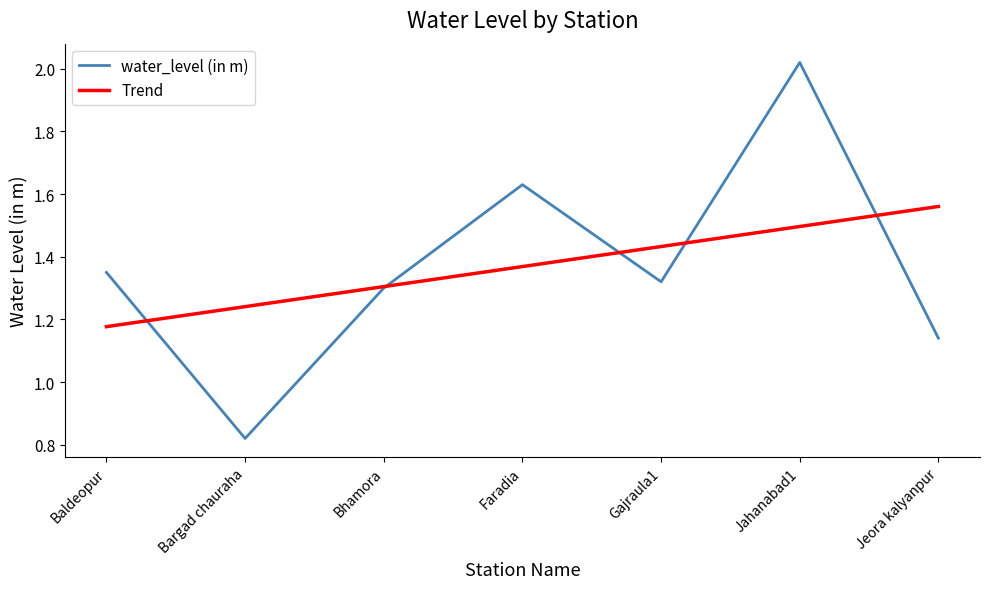

What are all the series names shown in the legend?

water_level (in m), Trend